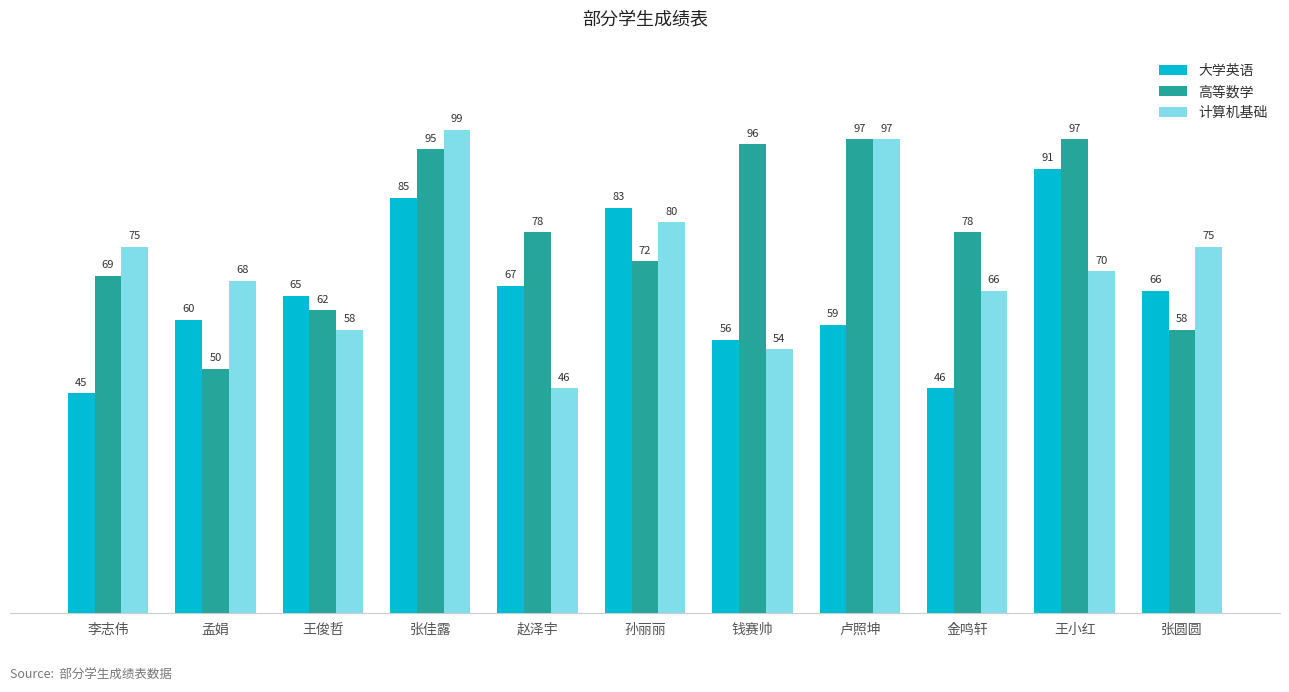

At which label does 计算机基础 reach its minimum?

赵泽宇